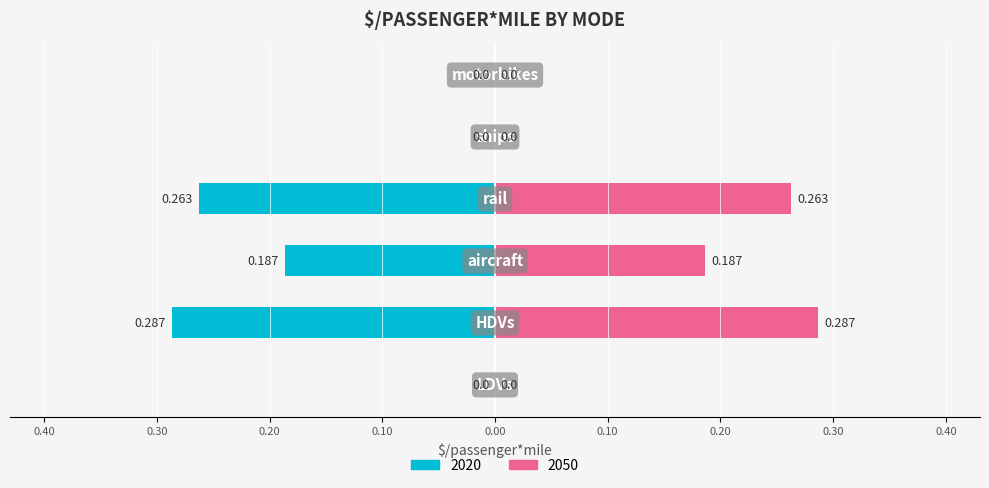

True or false: 2030 has a value of 0.1 at LDVs.

False